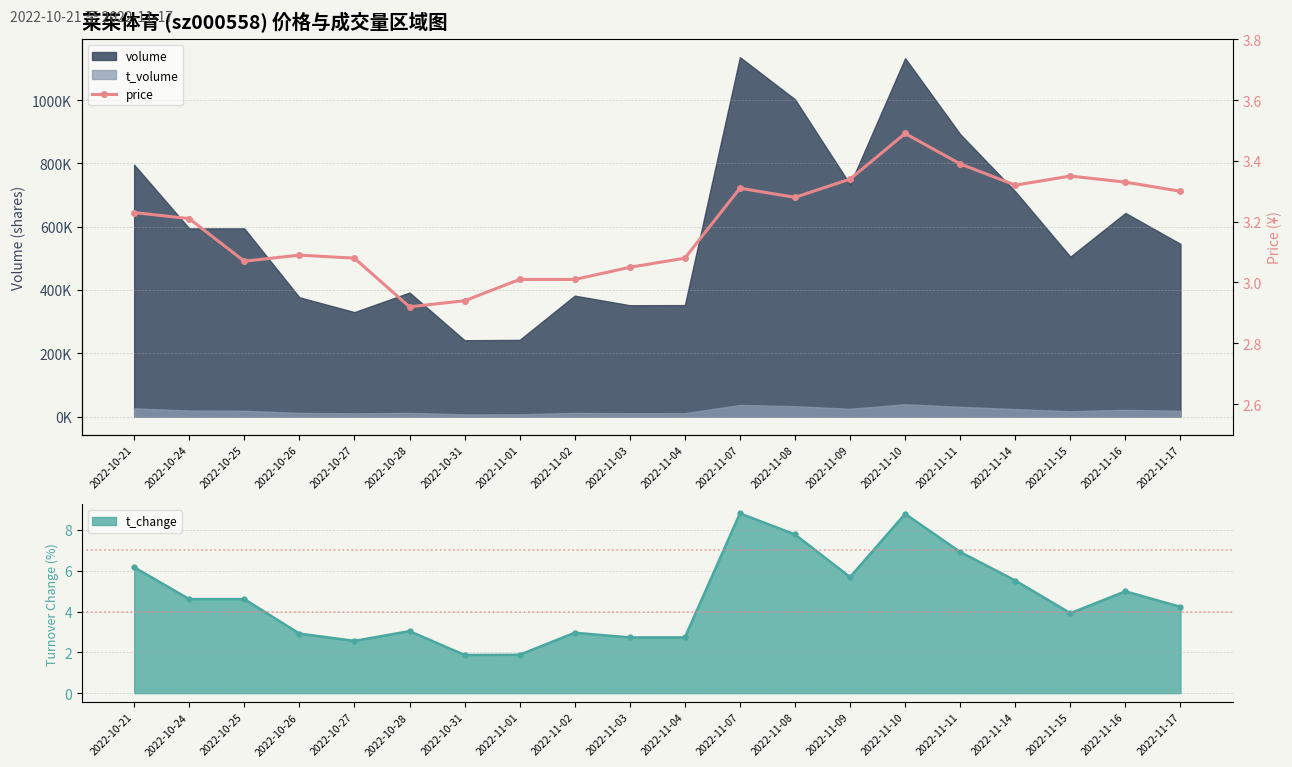

What is the highest value of the t_change series?

8.8